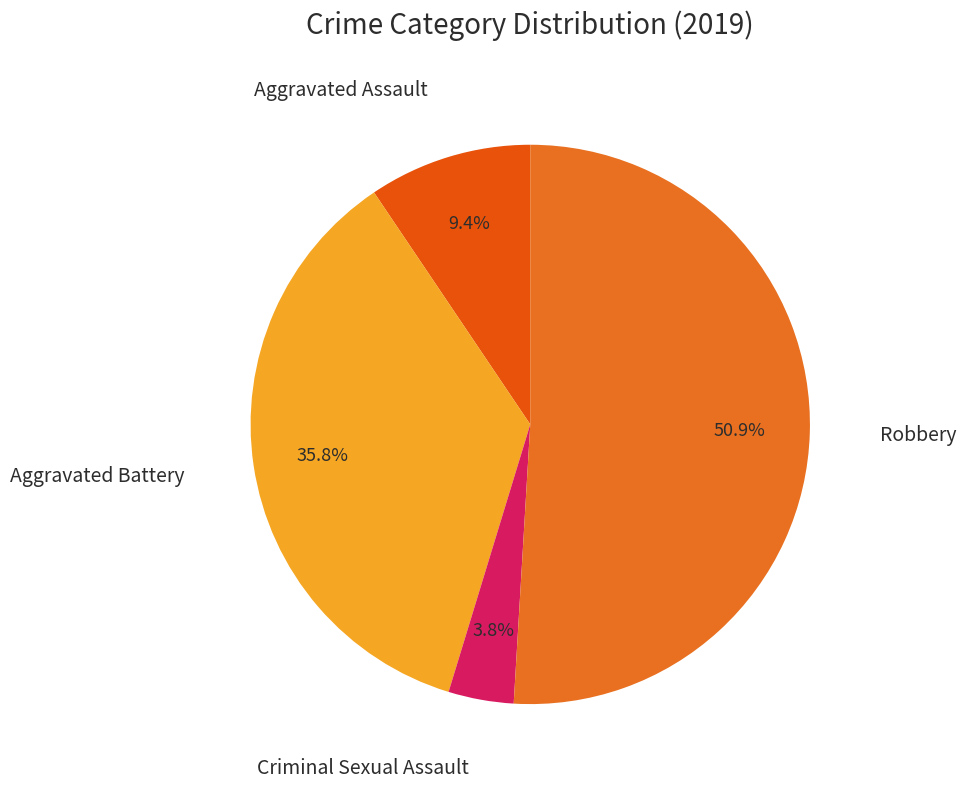

Approximately how many times larger is the value at Aggravated Assault compared to Criminal Sexual Assault?

2.5